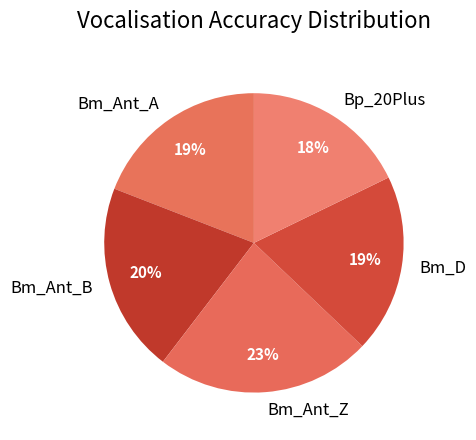

Do Bm_D and Bm_Ant_Z together represent more than half of the pie?

No